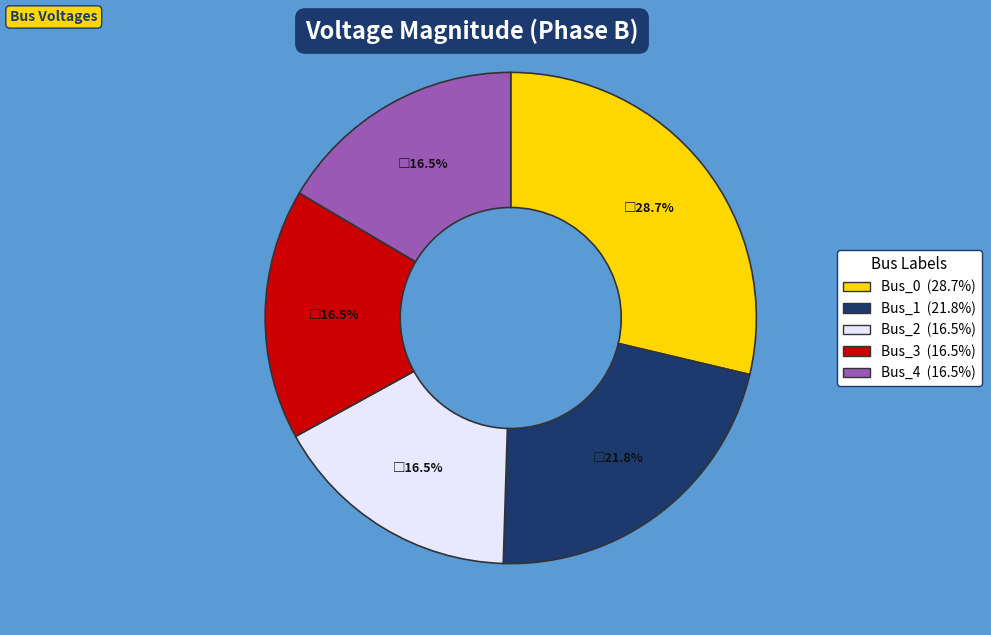

Combined, do Bus_3 and Bus_0 account for over 50%?

No